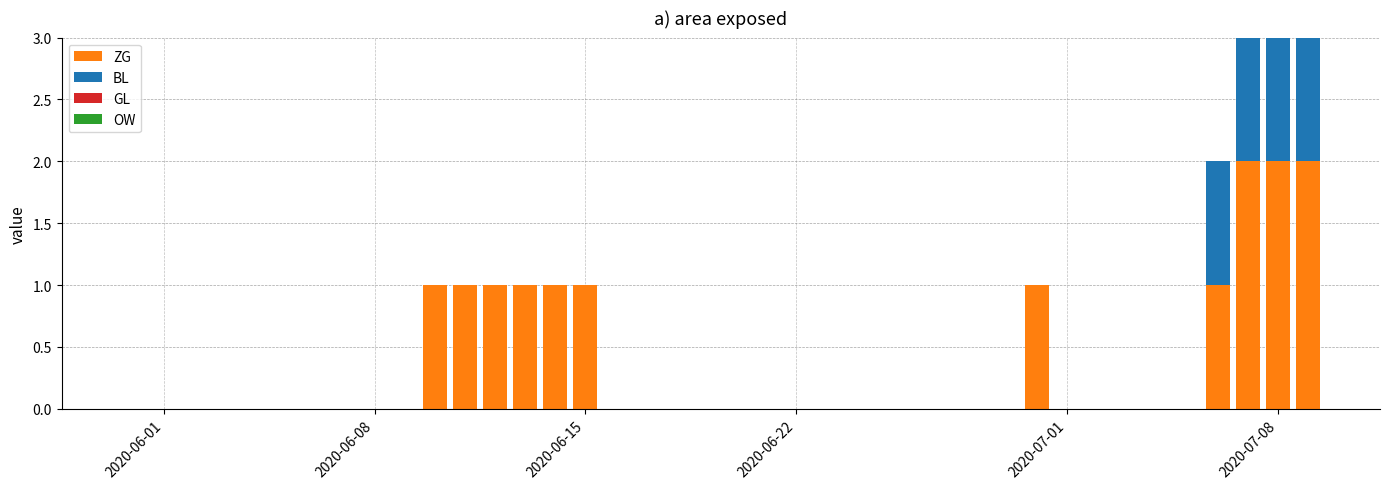

How many categories are shown in the chart?

40